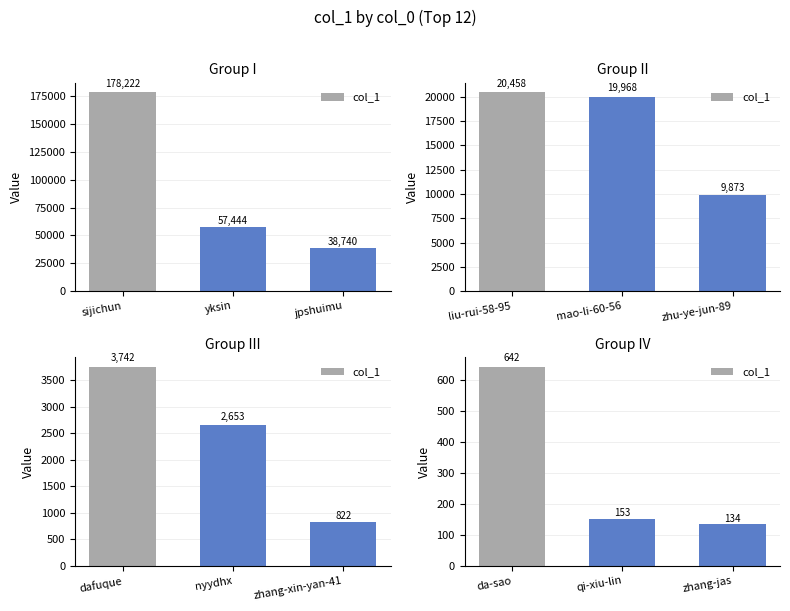

What is the smallest value displayed?

134